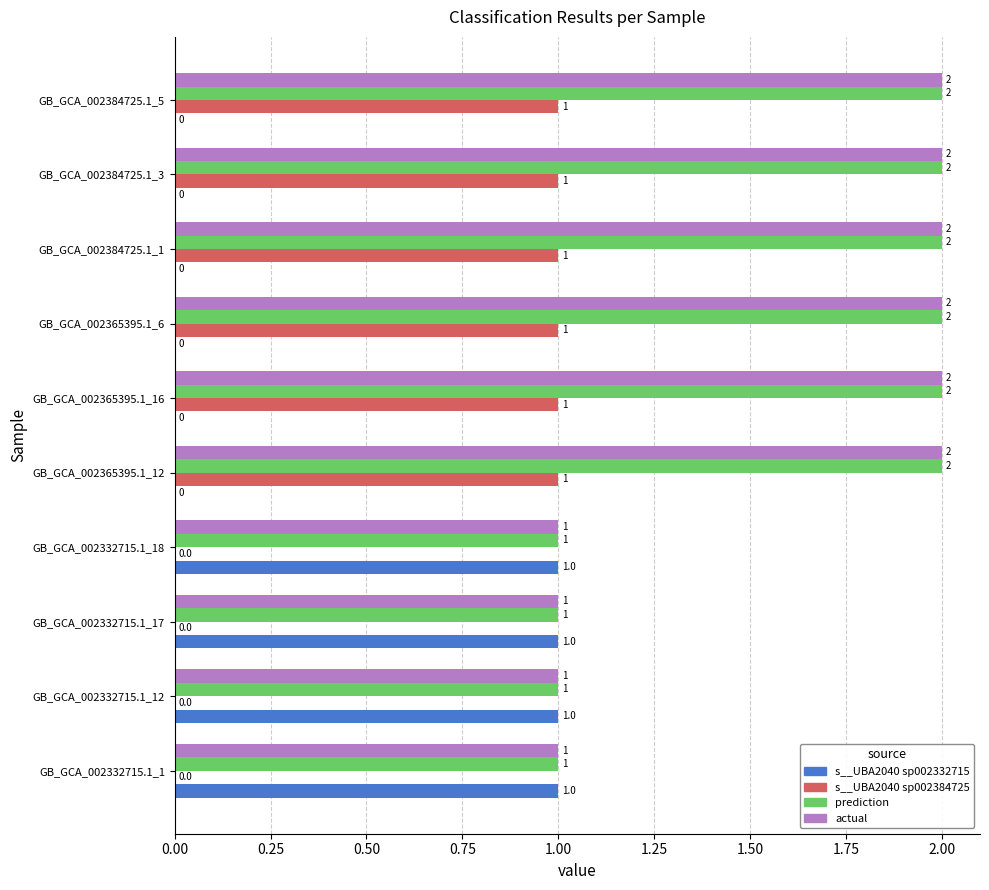

What is the approximate value of s__UBA2040 sp002384725 at GB_GCA_002384725.1_3?

1.0